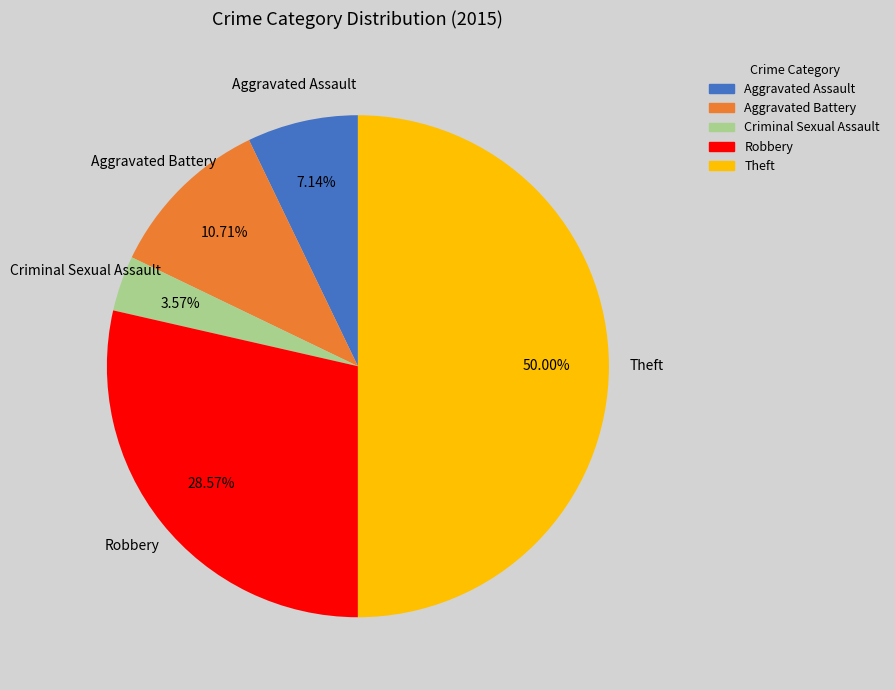

Does Aggravated Assault represent more than half of the total?

No